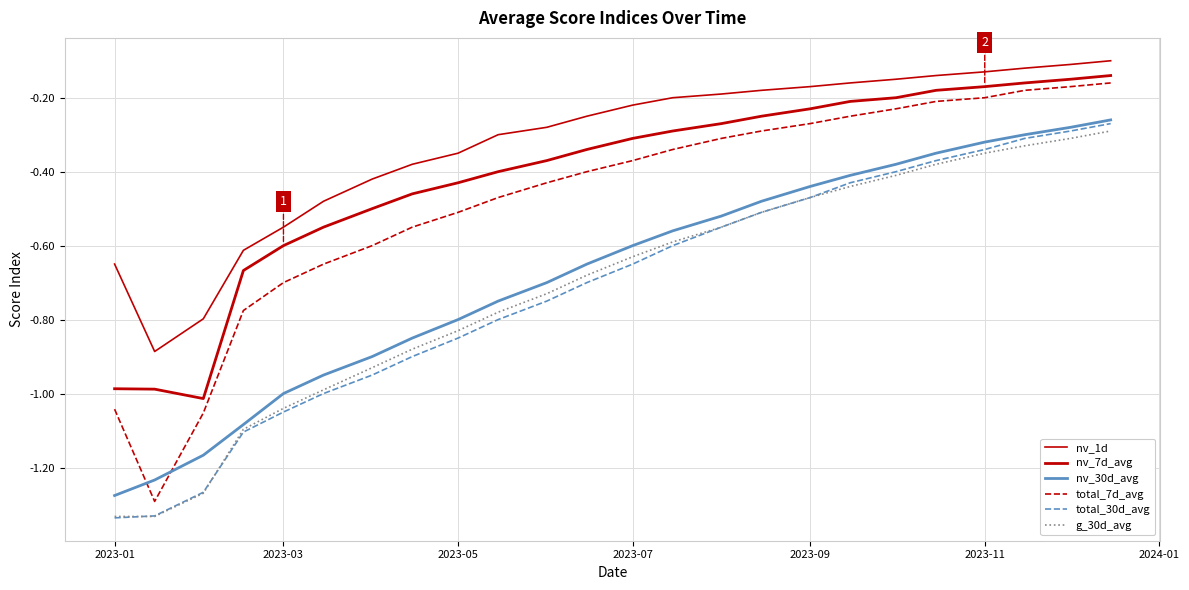

What is the value of the nv_1d point at the 8th from the left?

-0.4